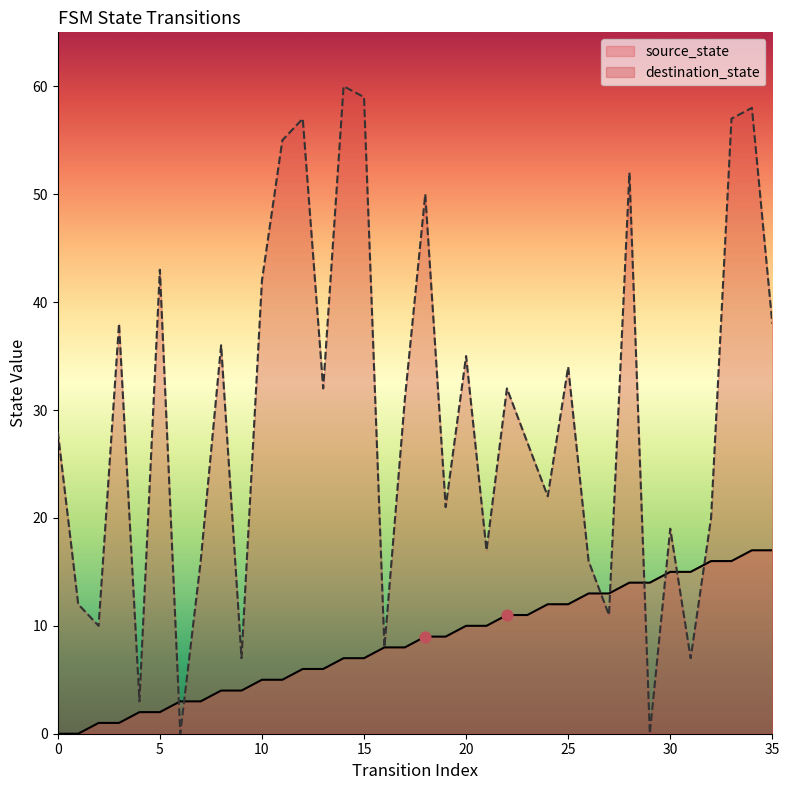

Which series reaches the minimum Y coordinate?

source_state